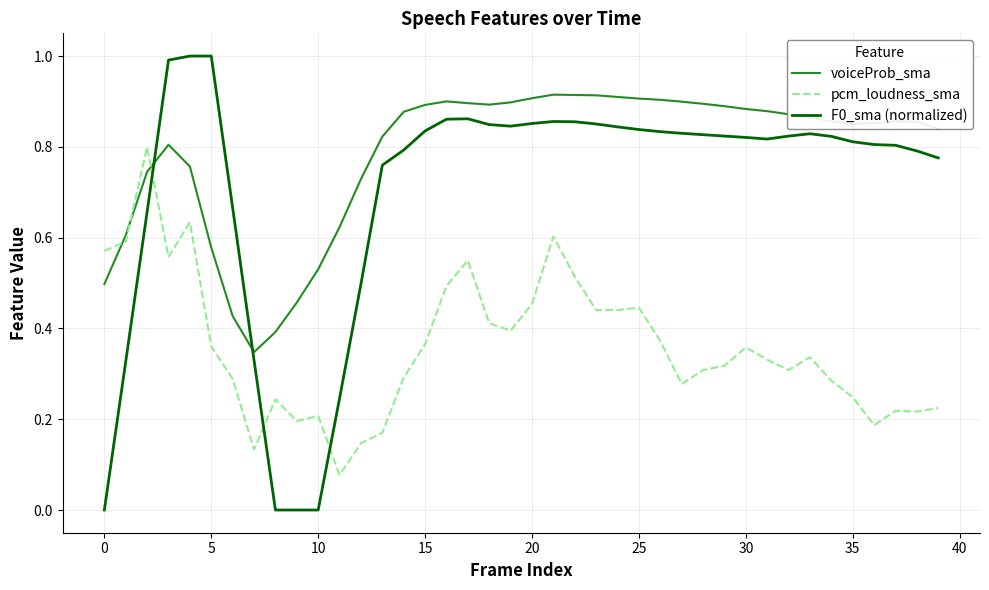

Which series has the largest total across all categories?

voiceProb_sma